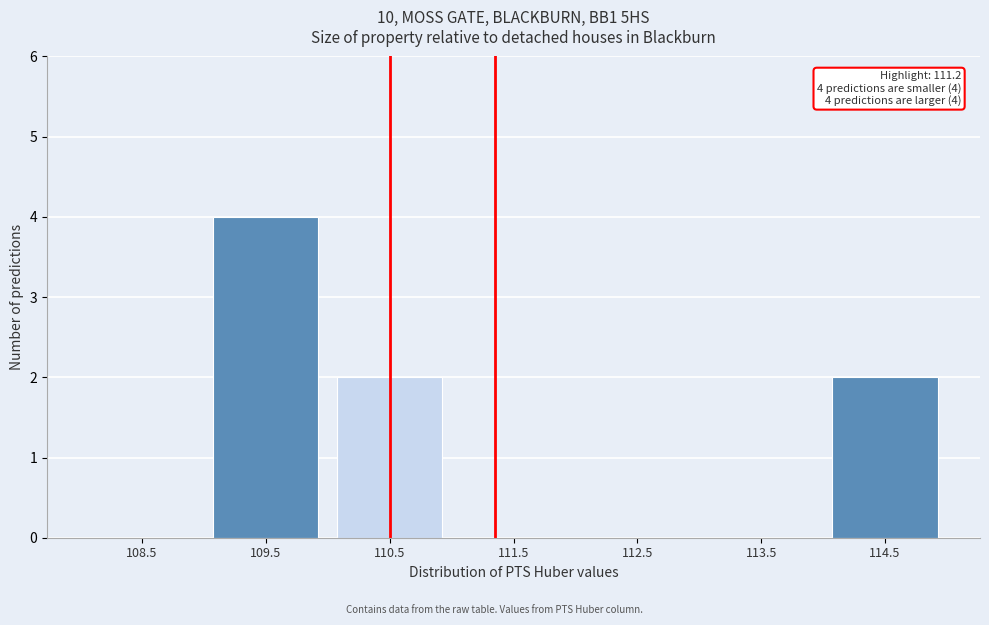

Reading right to left, transcribe all the data shown in this chart.

114.5=2	113.5=0	112.5=0	111.5=0	110.5=2	109.5=4	108.5=0